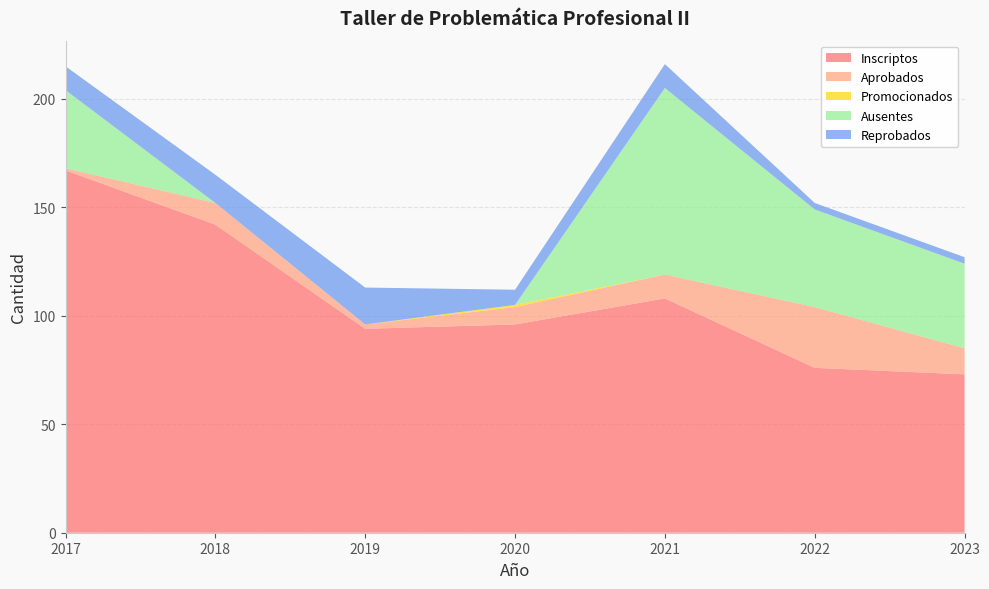

Reading left to right, what are all the values shown in this chart?

Inscriptos: 167	142	94	96	108	76	73
Aprobados: 1	10	2	8	11	28	12
Promocionados: 0	0	0	1	0	0	0
Ausentes: 36	0	0	0	86	45	39
Reprobados: 11	13	17	7	11	3	3